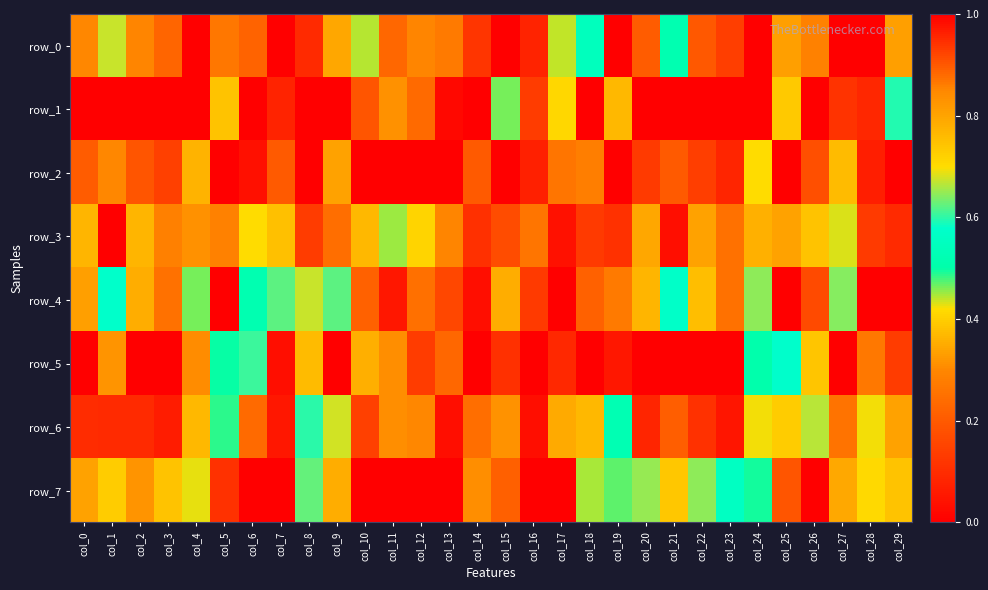

Which series has the widest spread of values?

row_0